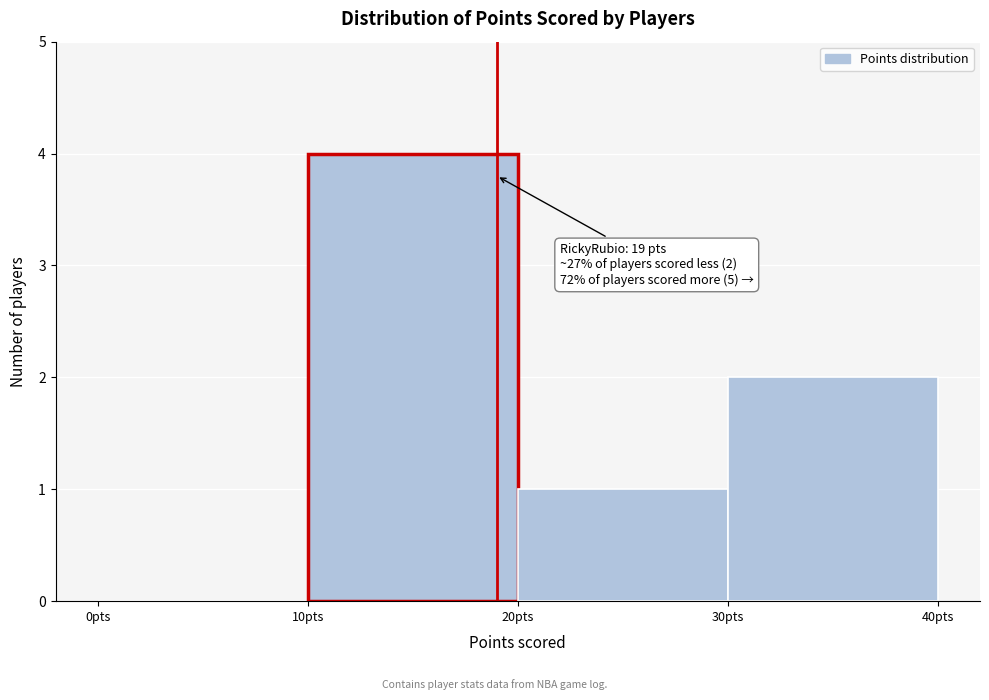

Which range on the x-axis has the tallest bar?

10 to 20